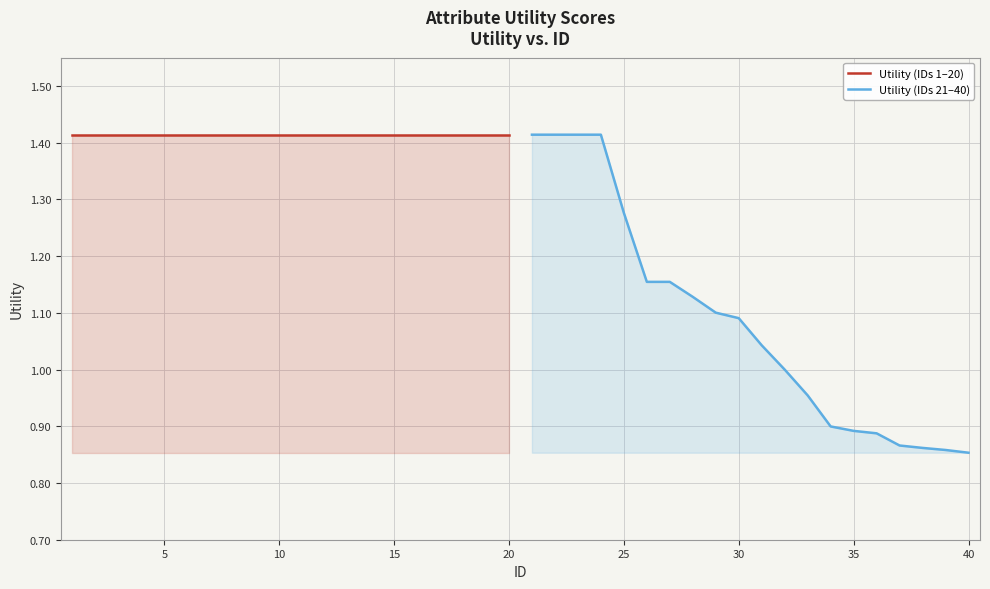

The Utility (IDs 21–40) series shows 1.4 at 40. True or false?

False